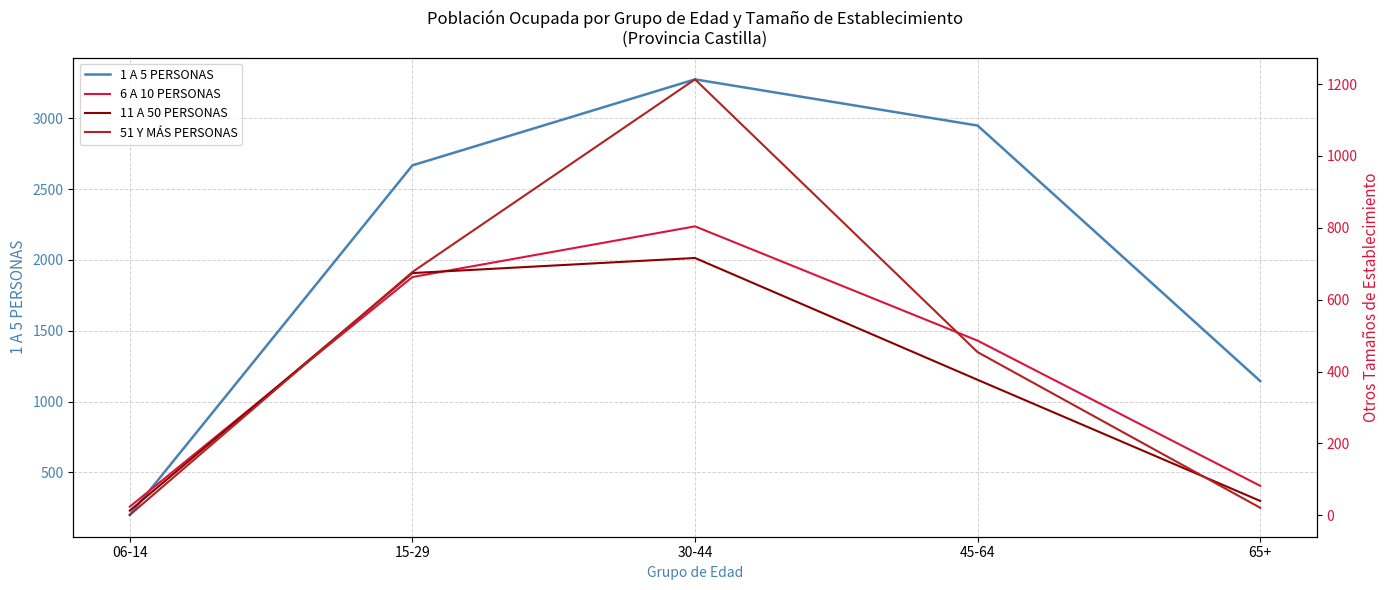

True or false: 6 A 10 PERSONAS and 1 A 5 PERSONAS intersect in this chart.

False